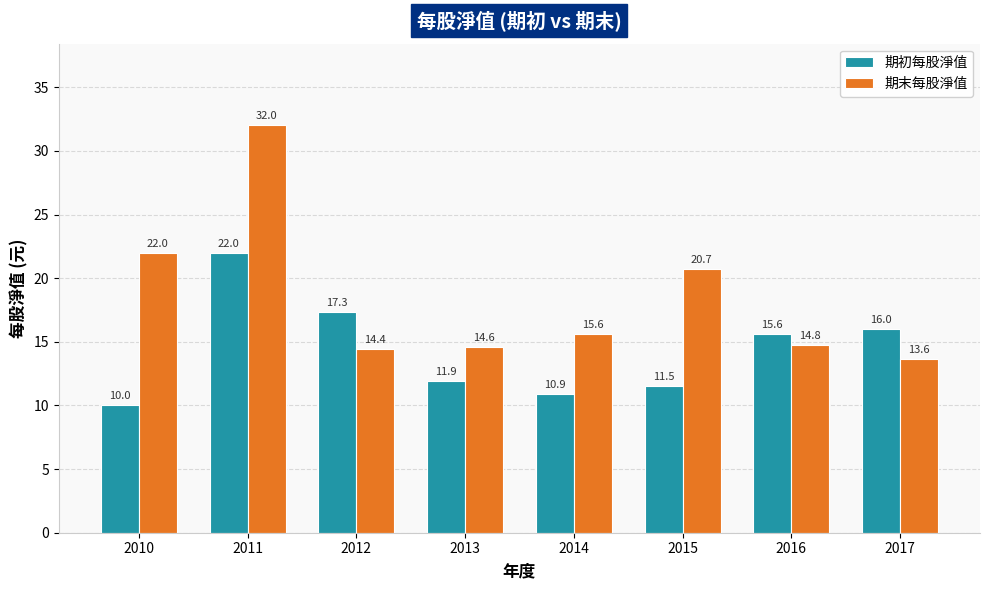

What is the average value of the 期初每股淨值 series?

14.4